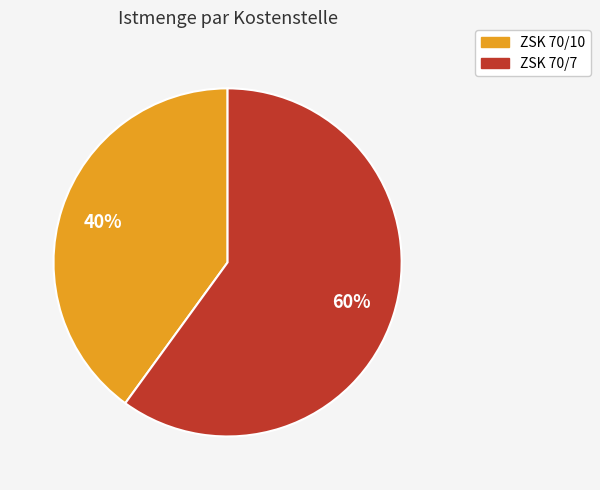

Combined, do ZSK 70/7 and ZSK 70/10 account for over 50%?

Yes